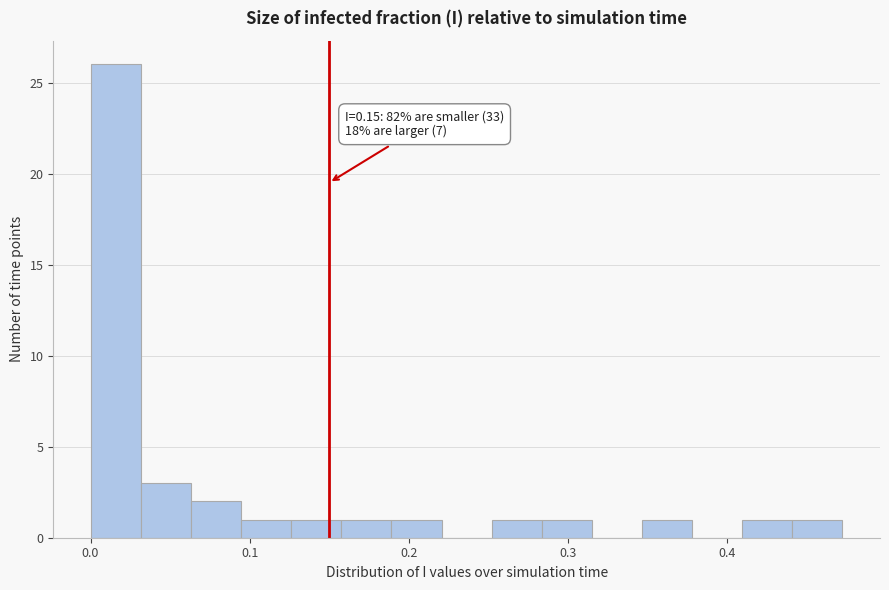

Read against the x-axis, roughly where is the centre of the tallest bar?

0.02